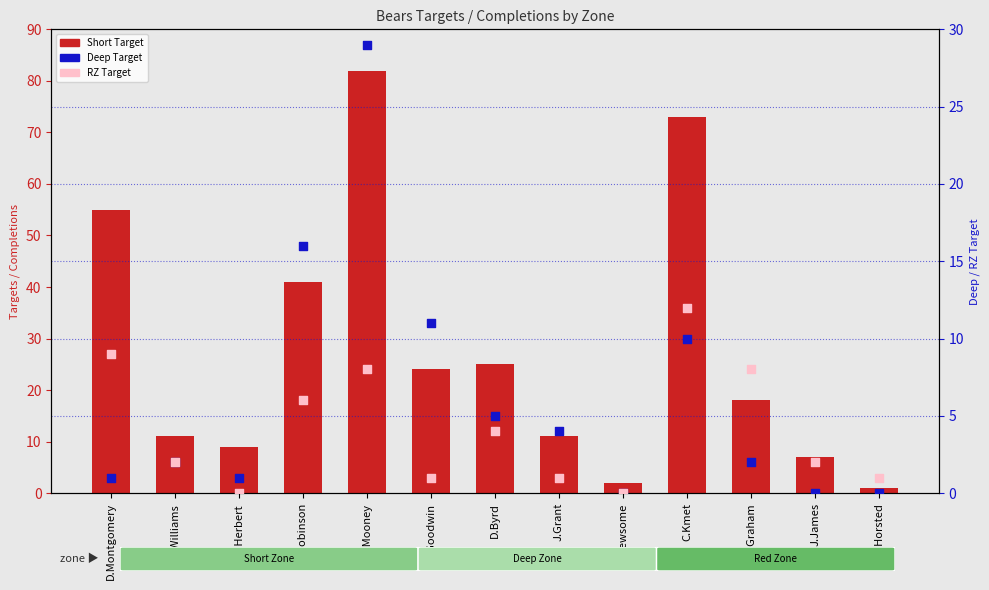

What are all the series names shown in the legend?

Short Target, Deep Target, RZ Target